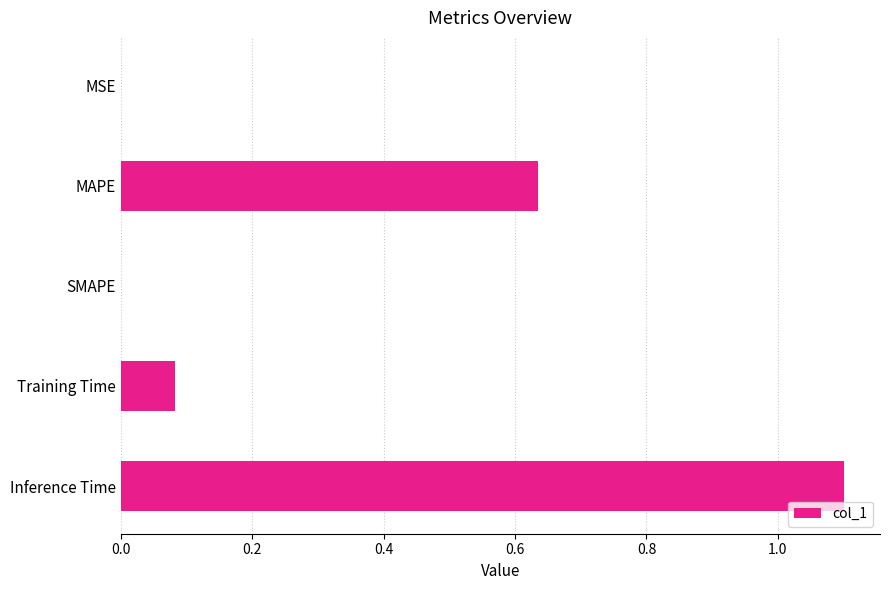

Does the chart contain stacked bars?

No